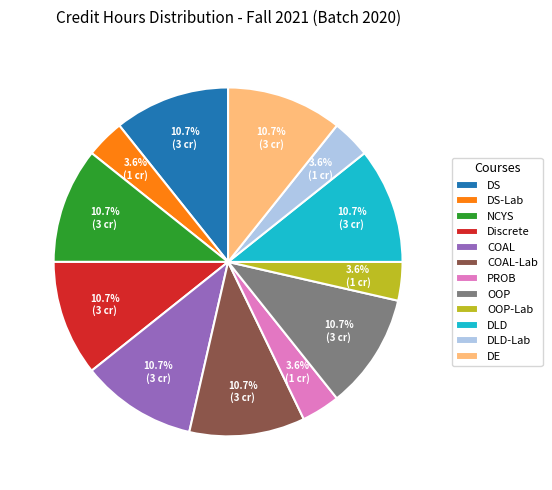

How many segments does this pie chart have?

12